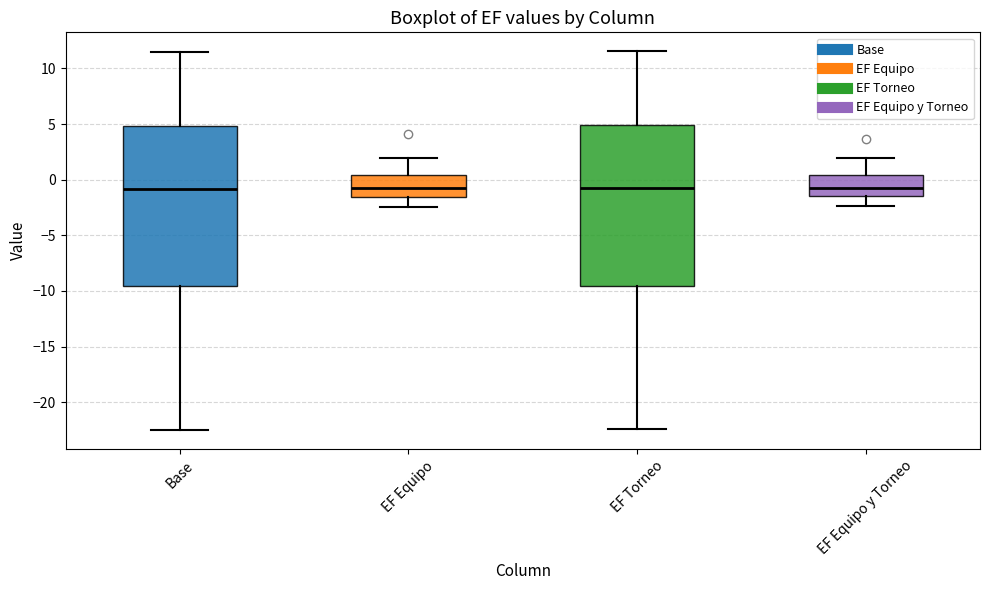

Reading left to right, transcribe this box plot: for each box, give where its median line is, the range the box spans, and where its two whiskers end, as read against the y-axis. The values are not printed on the chart, so give them approximately, as read against the axis.

Base: median -1.0, box -9.5 to 5.0, whiskers -22.5 to 11.5
EF Equipo: median -0.5, box -1.5 to 0.5, whiskers -2.5 to 2.0
EF Torneo: median -1.0, box -9.5 to 5.0, whiskers -22.5 to 11.5
EF Equipo y Torneo: median -0.5, box -1.5 to 0.5, whiskers -2.5 to 2.0